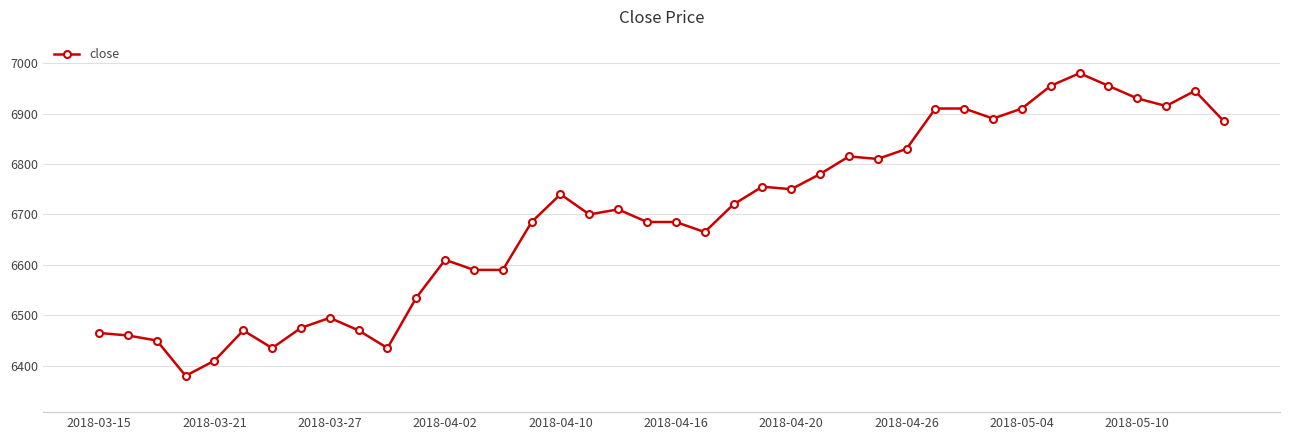

What is the average value?

6695